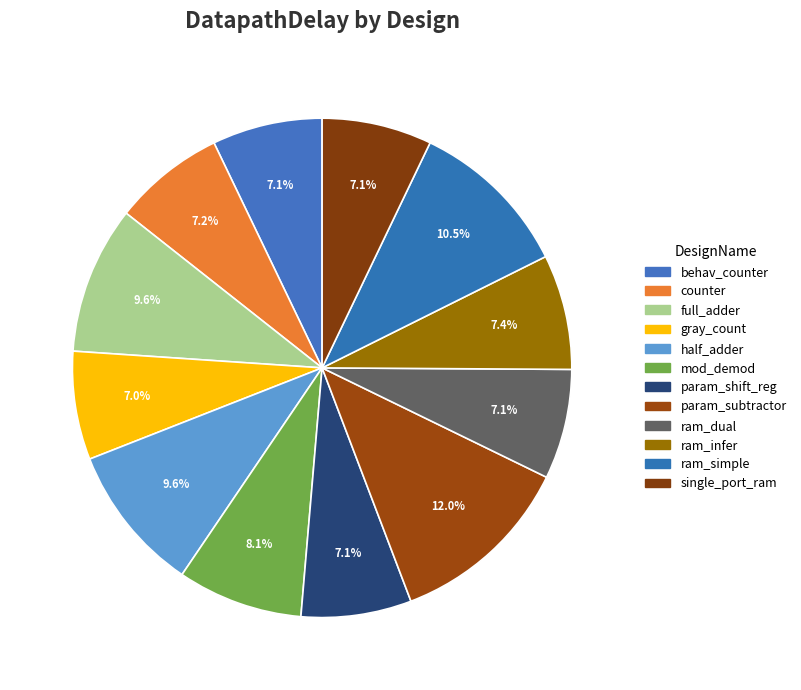

How many segments does this pie chart have?

12